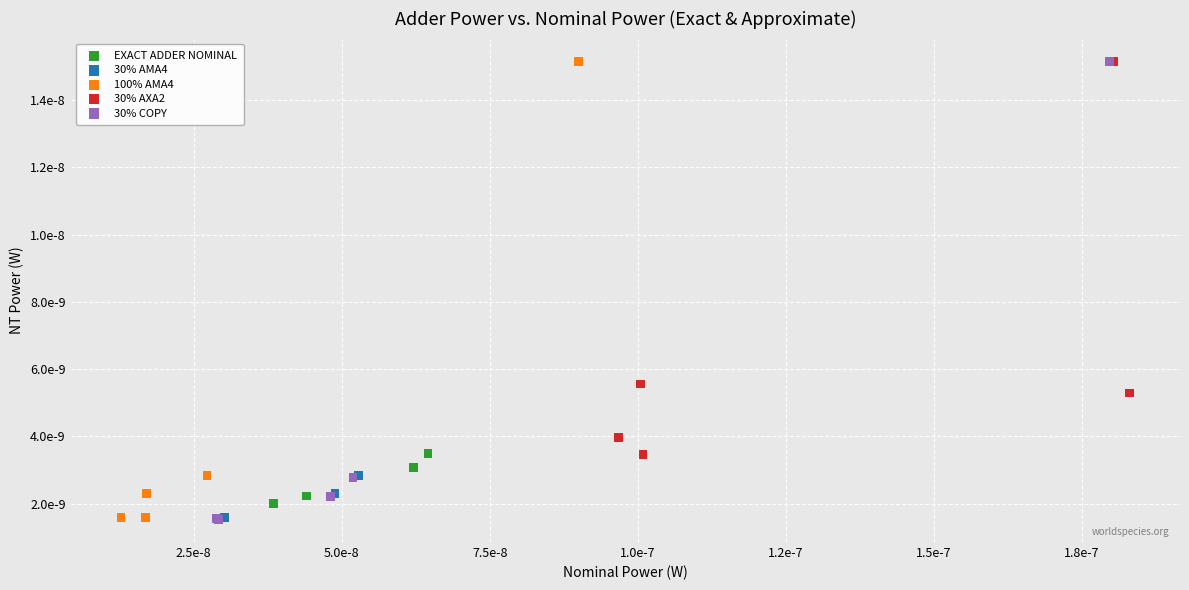

What are all the series names shown in the legend?

EXACT ADDER NOMINAL, 30% AMA4, 100% AMA4, 30% AXA2, 30% COPY